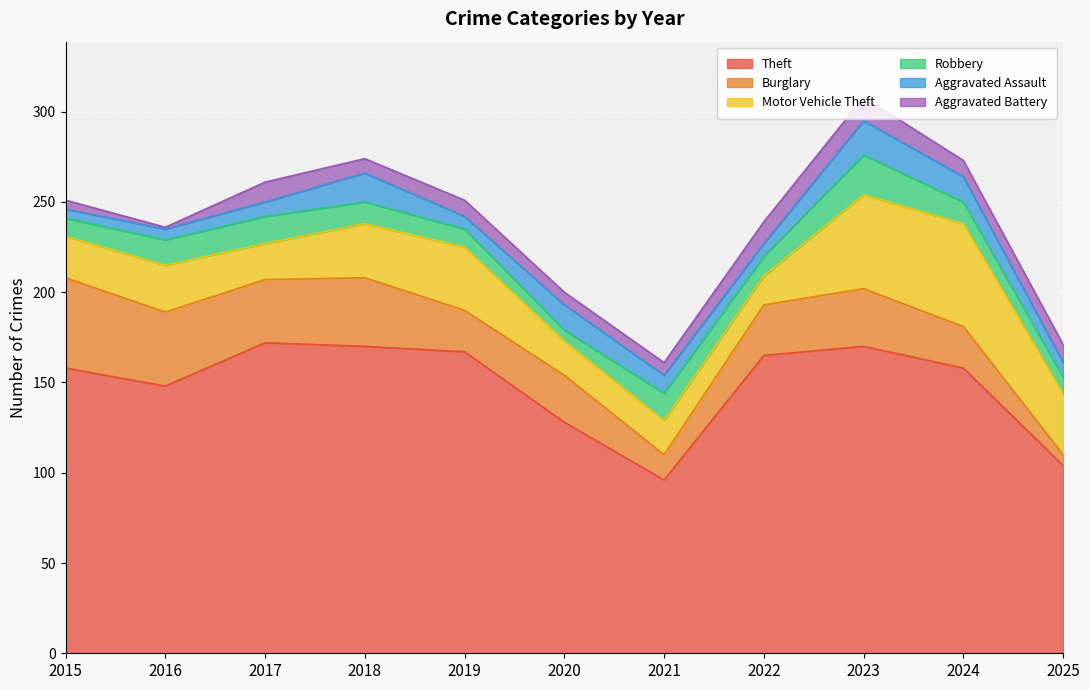

At which category does Theft reach its first local peak?

2017